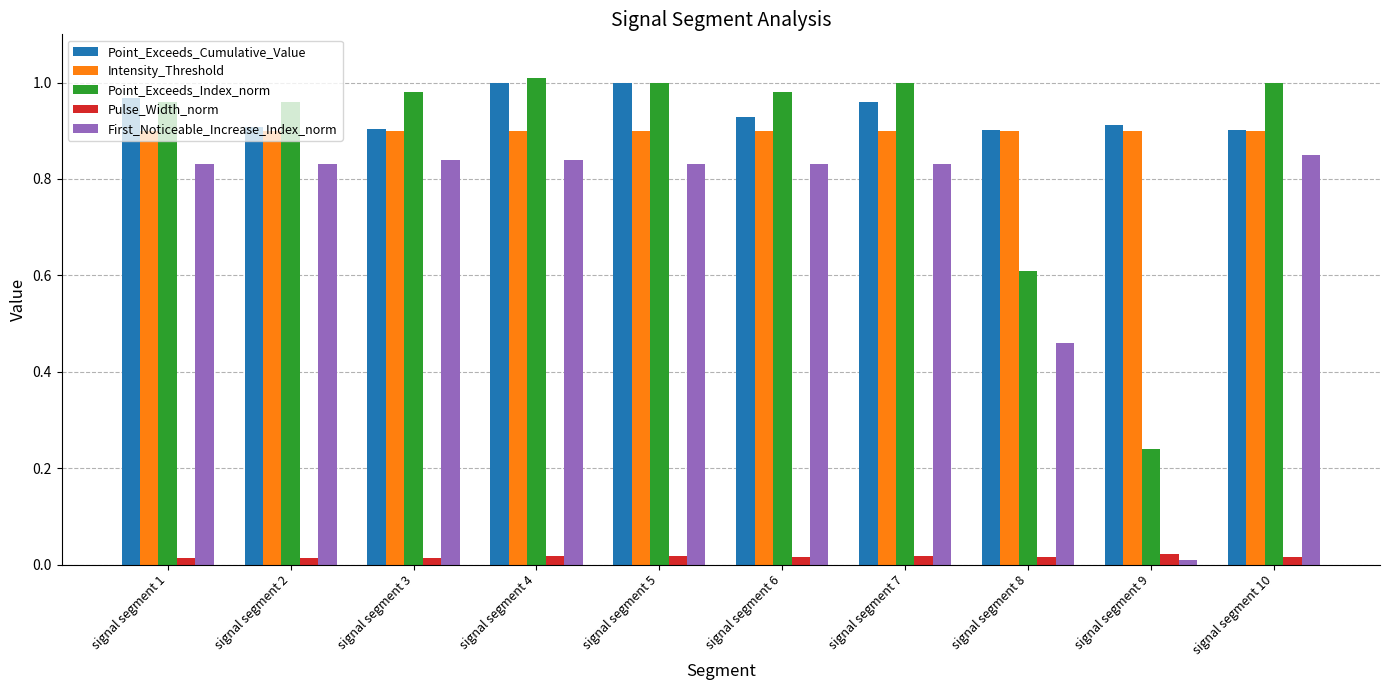

The value of Point_Exceeds_Cumulative_Value at signal segment 4 is 1.5. True or false?

False